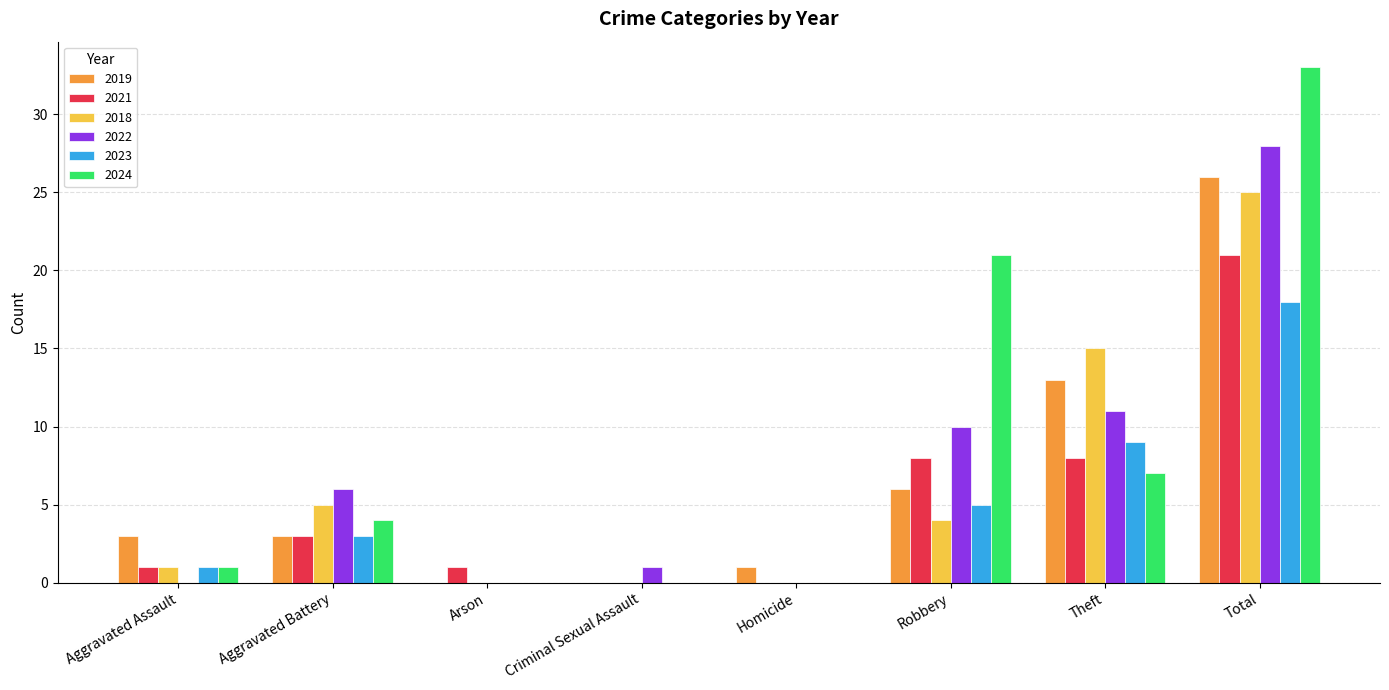

What are all the series names shown in the legend?

2019, 2021, 2018, 2022, 2023, 2024